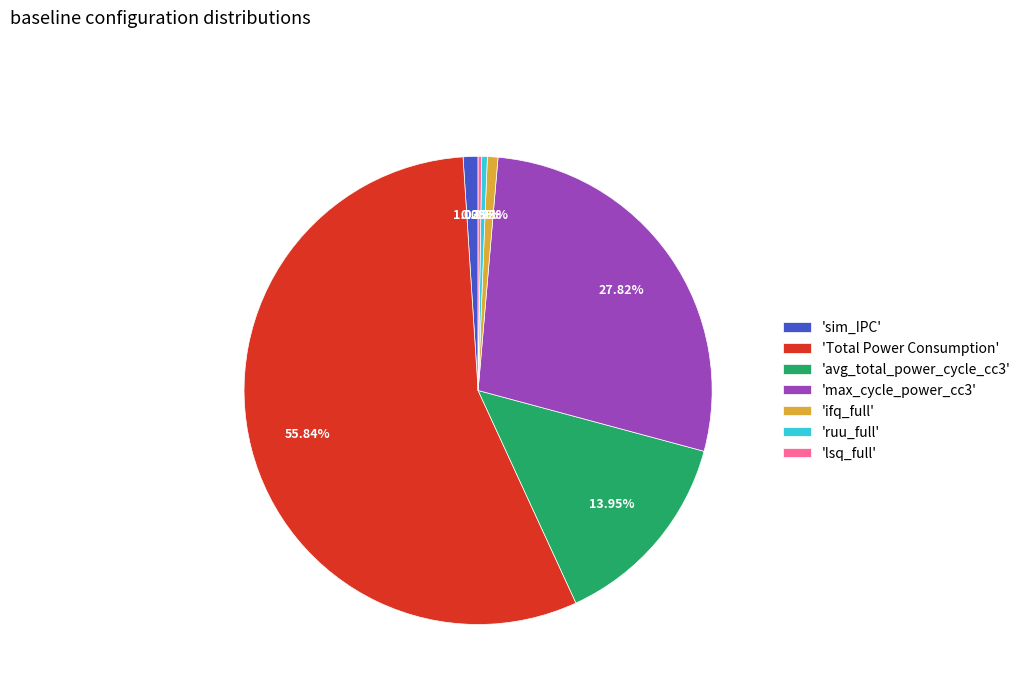

Is the sum of 'ifq_full' and 'ruu_full' greater than half?

No